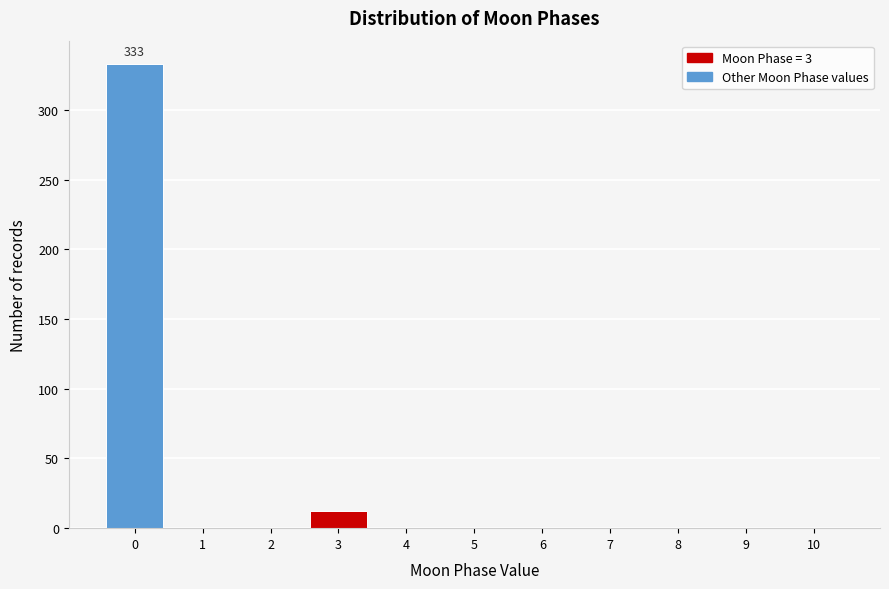

Reading left to right, transcribe all the data shown in this chart.

0=333	1=0	2=0	3=12	4=0	5=0	6=0	7=0	8=0	9=0	10=0